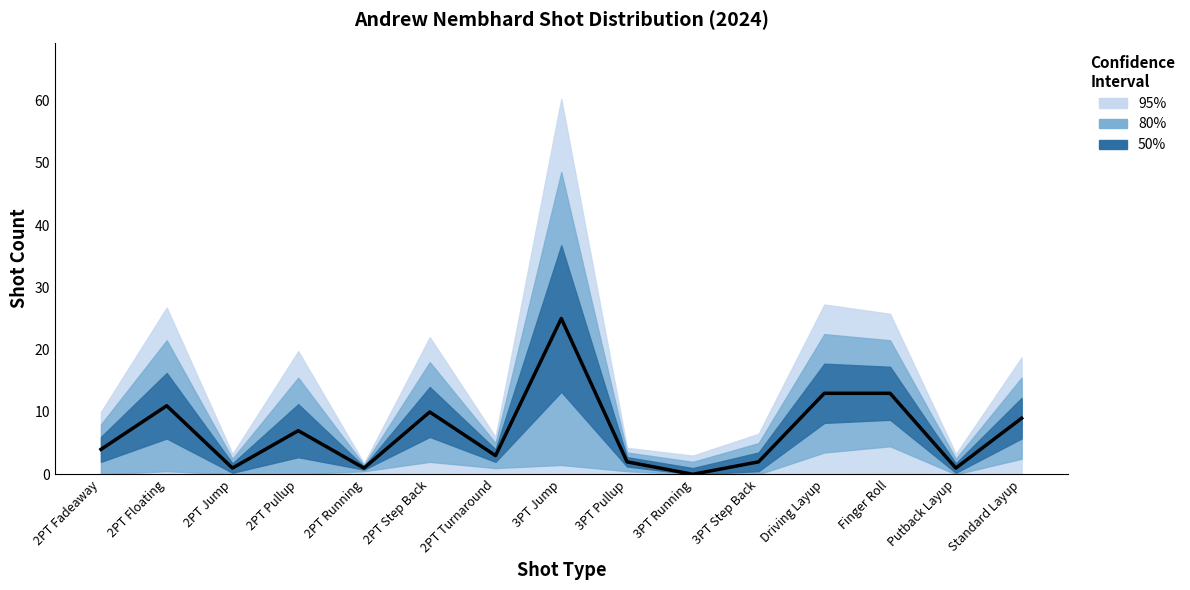

How many values exceed 4?

7